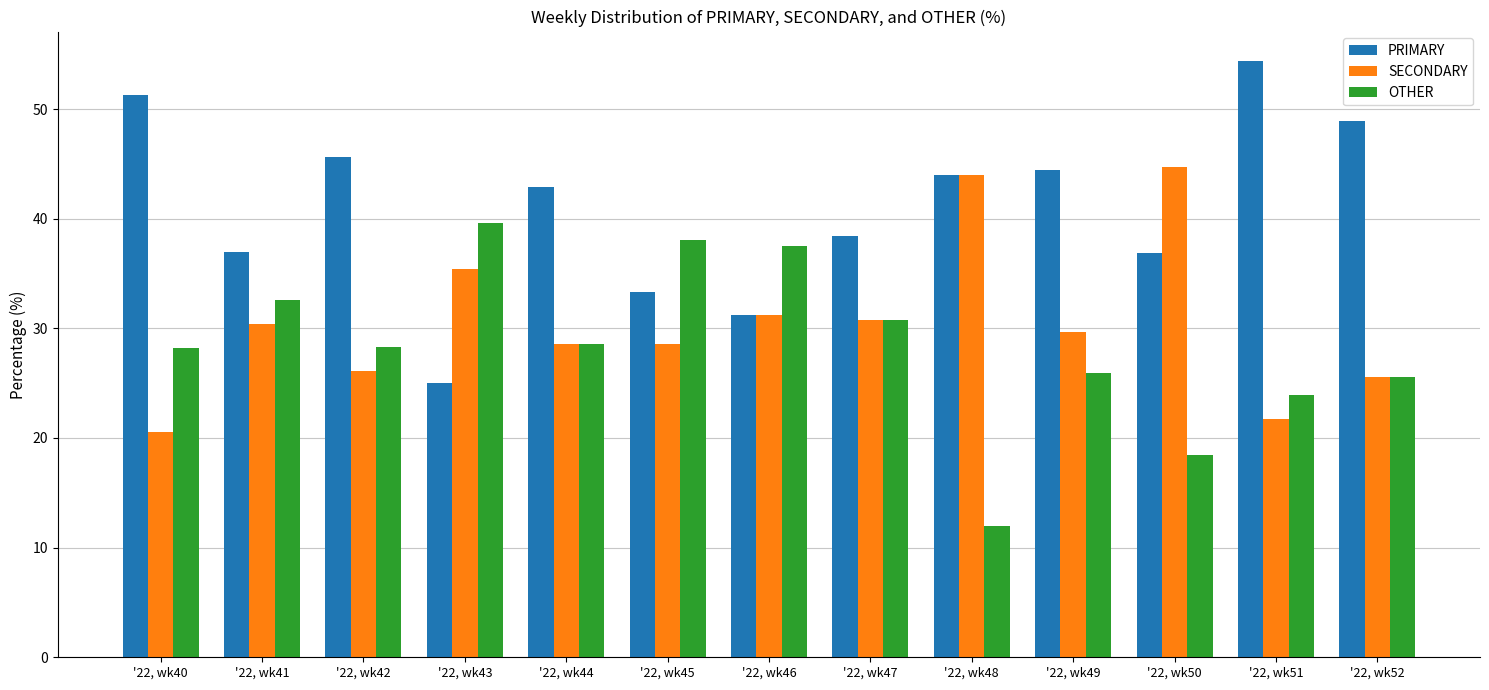

What is the total value across all series at '22, wk49?

100.0